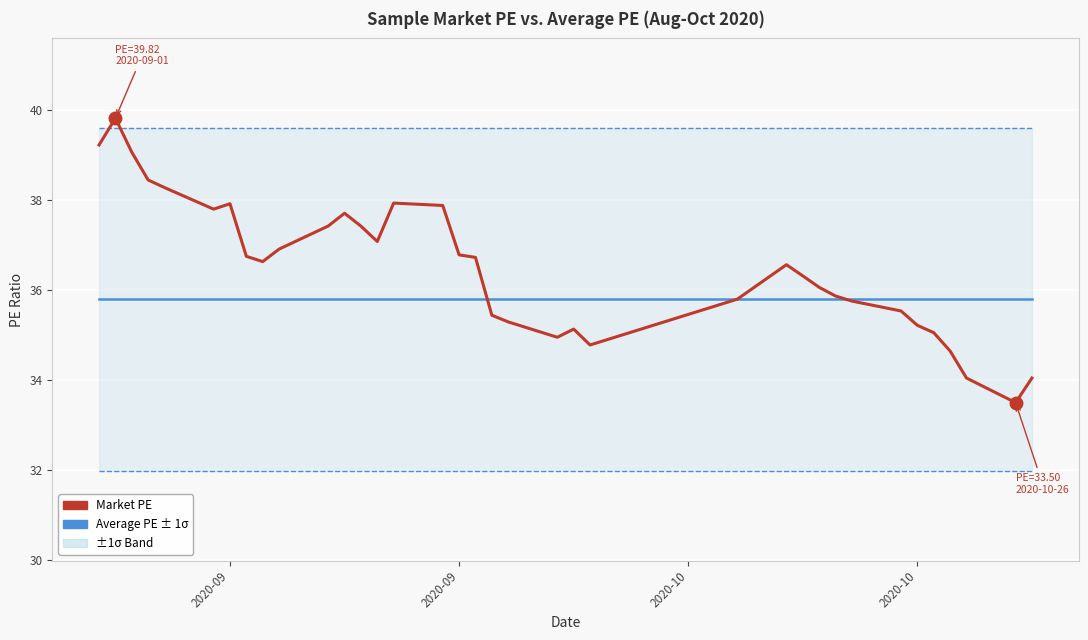

In Market PE, how many points are higher than both neighbors (excluding endpoints)?

6